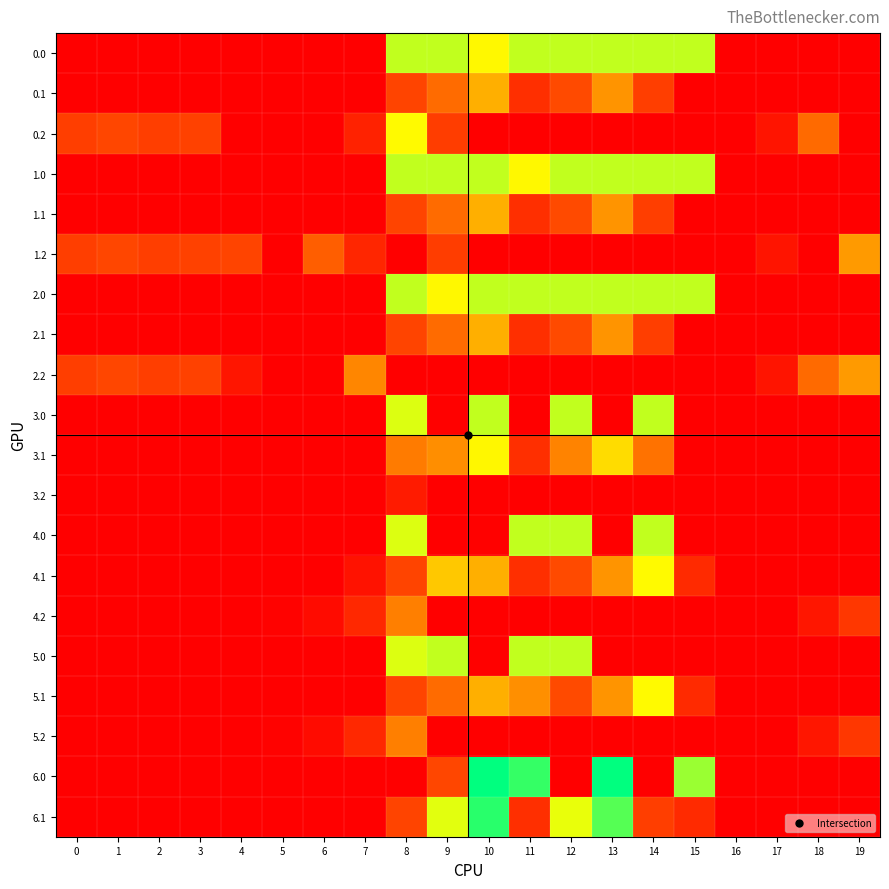

At 6, list the series in order from largest to smallest.

1.2, 4.2, 5.2, 0.0, 0.1, 0.2, 1.0, 1.1, 2.0, 2.1, 2.2, 3.0, 3.1, 3.2, 4.0, 4.1, 5.0, 5.1, 6.0, 6.1